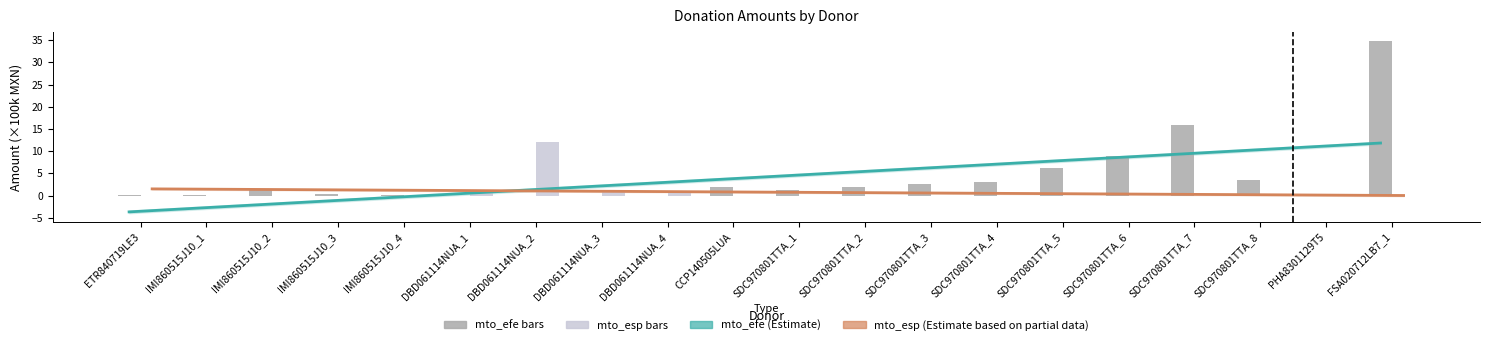

What is the difference between the highest and lowest values at SDC970801TTA_3?

6.1